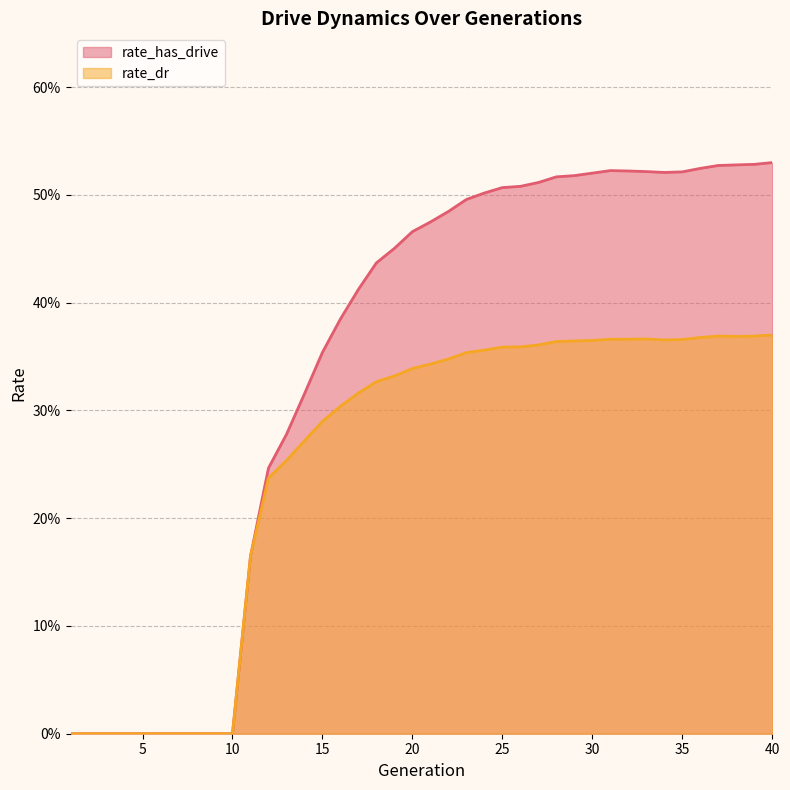

Rank the series by their maximum value, from highest to lowest.

rate_has_drive, rate_dr